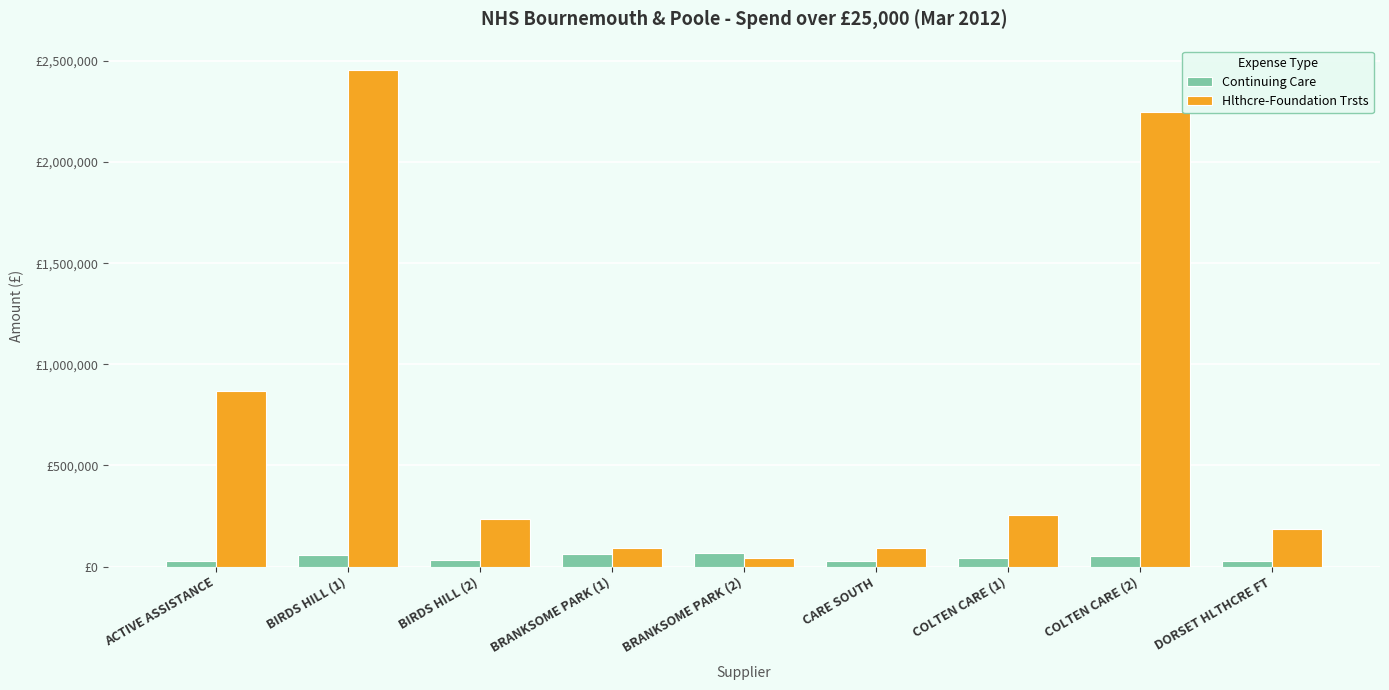

At how many categories does at least one series exceed 2097896?

2